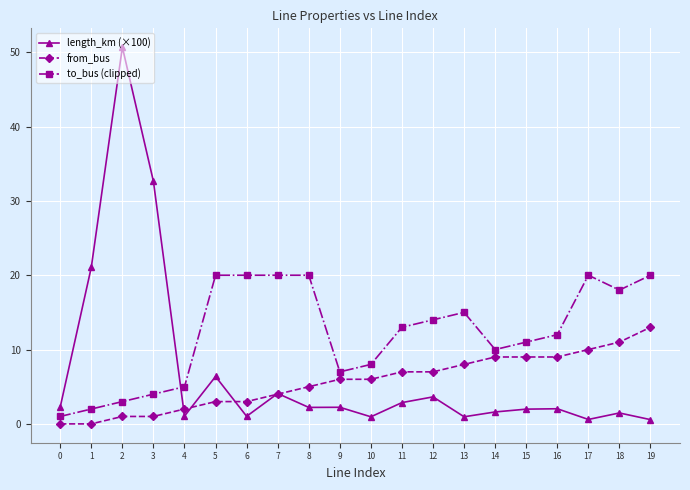

Which series has the largest range (max minus min)?

length_km (×100)